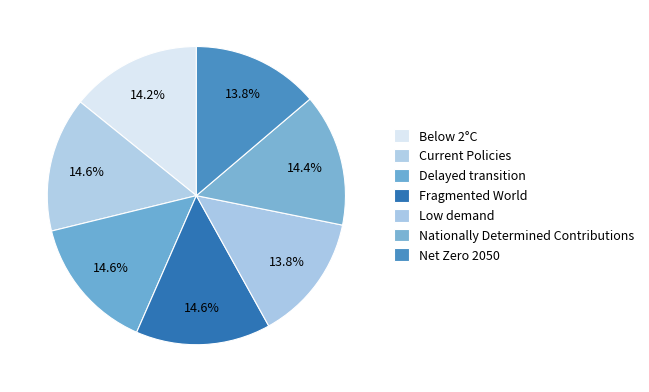

To the nearest percent, what is the average slice percentage?

14%